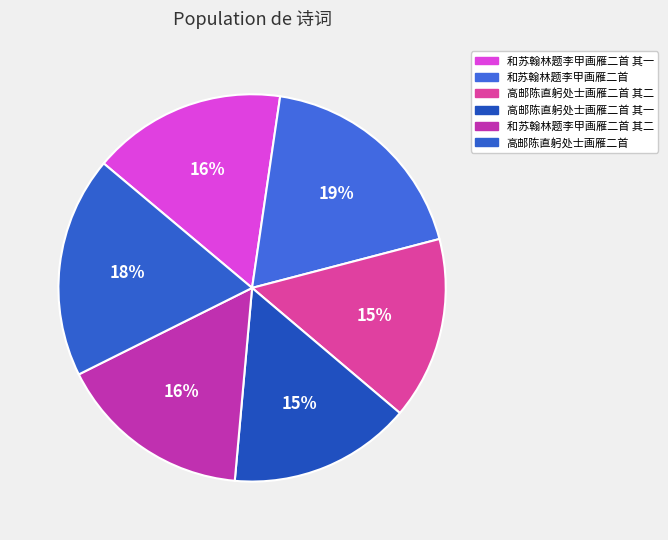

To the nearest percent, what is the combined percentage of 高邮陈直躬处士画雁二首 其一 and 和苏翰林题李甲画雁二首 其二?

31%